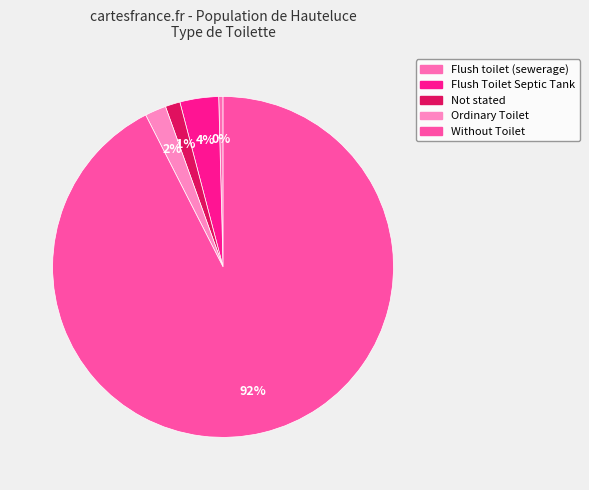

True or false: Without Toilet accounts for 99% of the total.

False